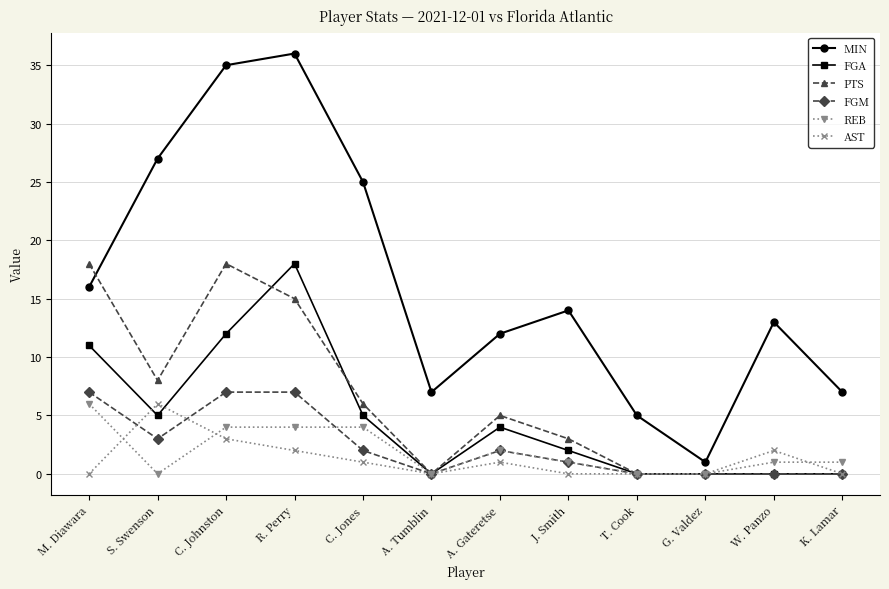

Where is the first local maximum for AST?

S. Swenson